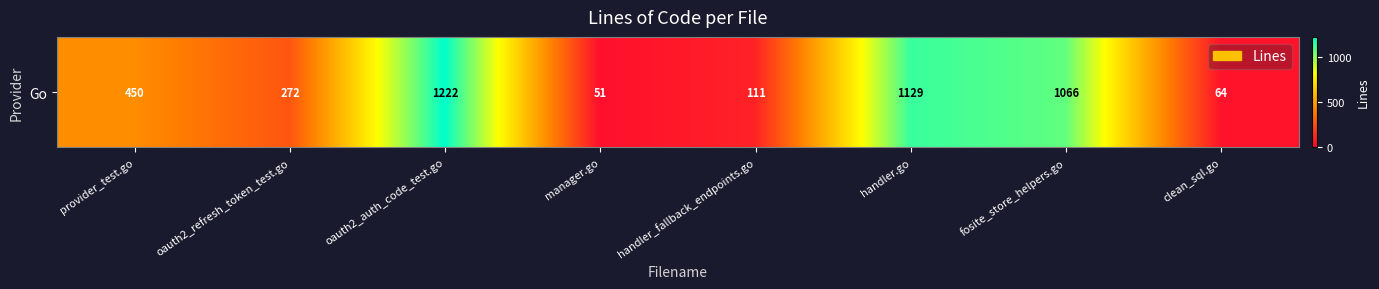

Reading left to right, what are all the values shown in this chart?

provider_test.go=450	oauth2_refresh_token_test.go=272	oauth2_auth_code_test.go=1222	manager.go=51	handler_fallback_endpoints.go=111	handler.go=1129	fosite_store_helpers.go=1066	clean_sql.go=64